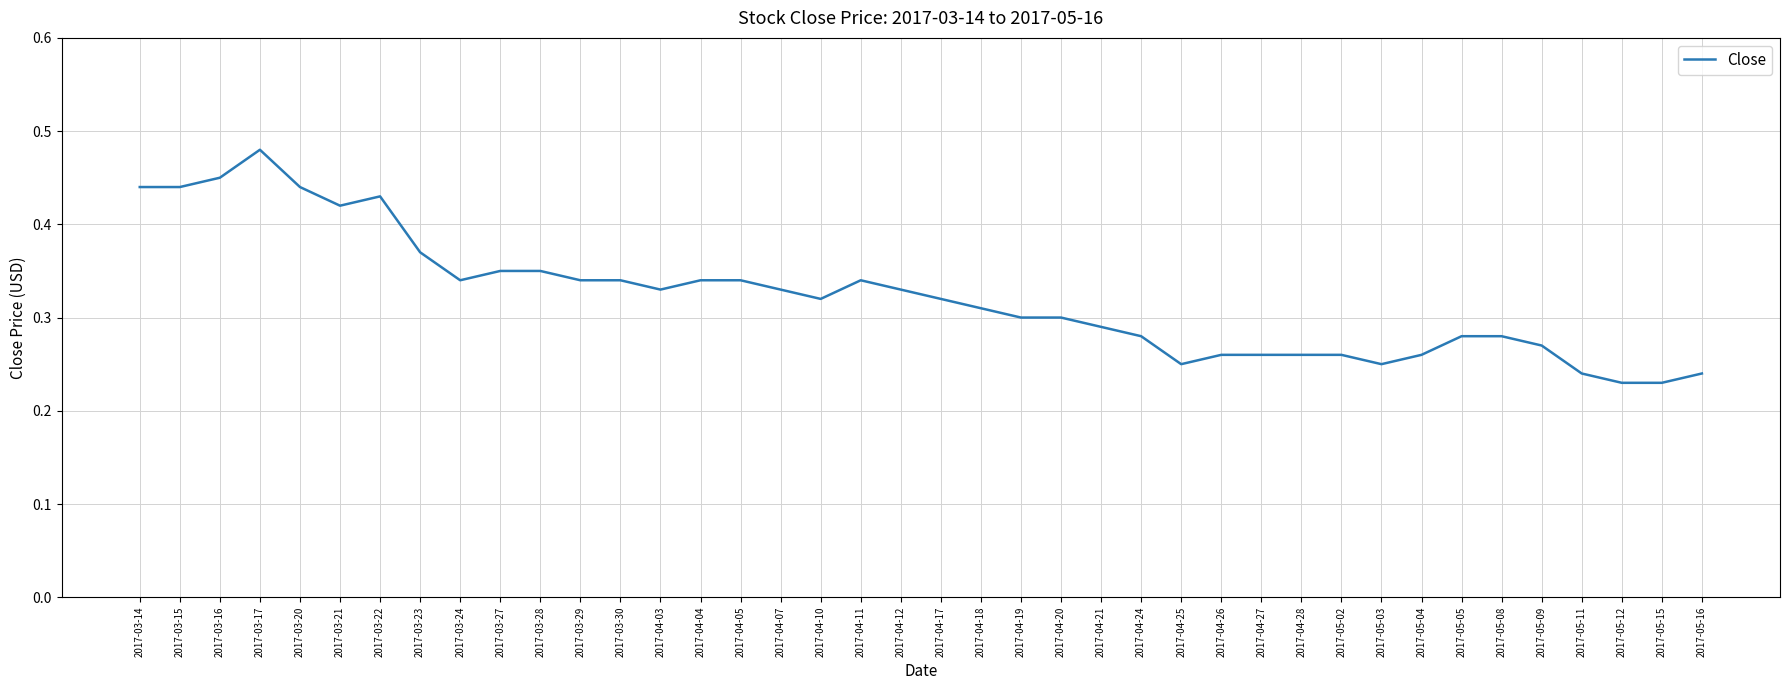

Which has a higher value, 2017-05-02 or 2017-04-19?

2017-04-19